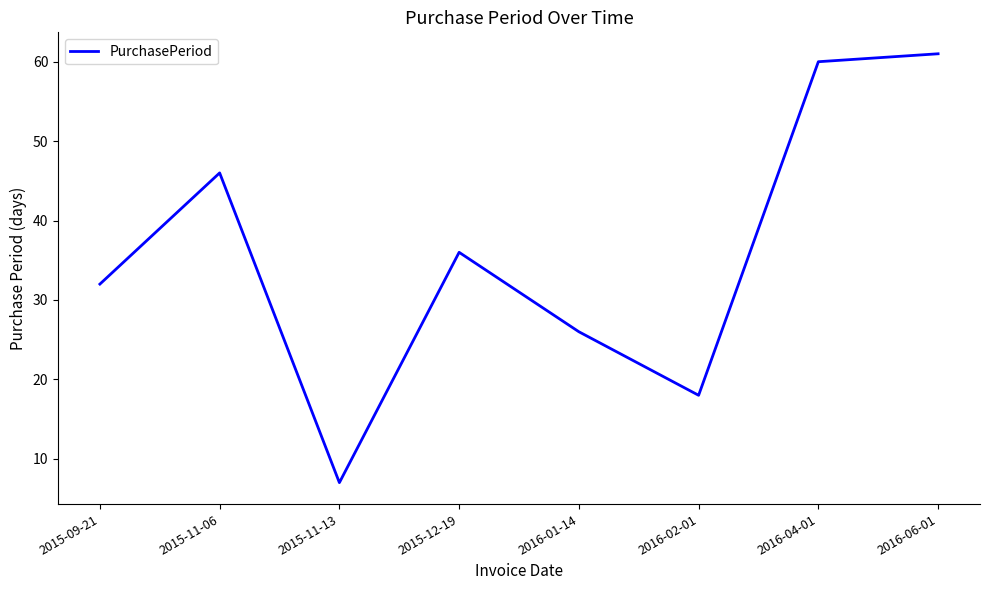

Reading left to right, what are all the values shown in this chart?

32	46	7	36	26	18	60	61